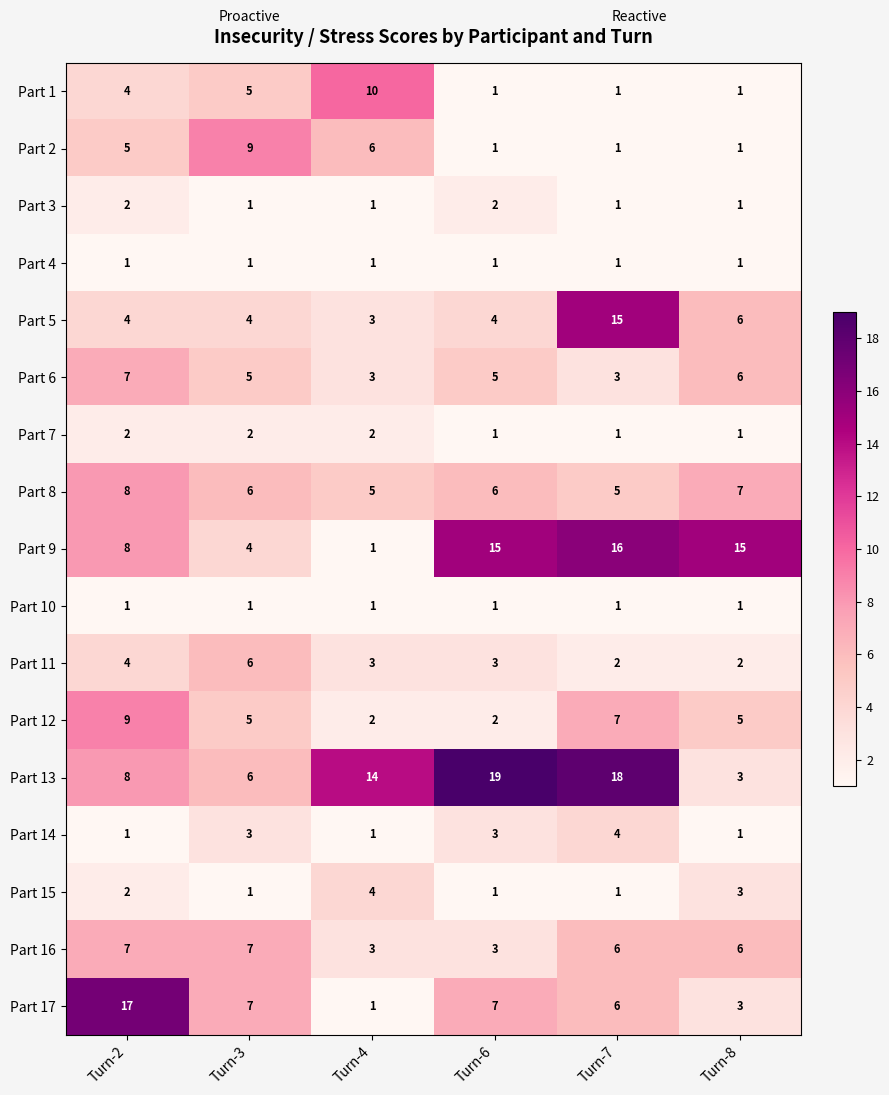

What is the greatest value displayed?

19